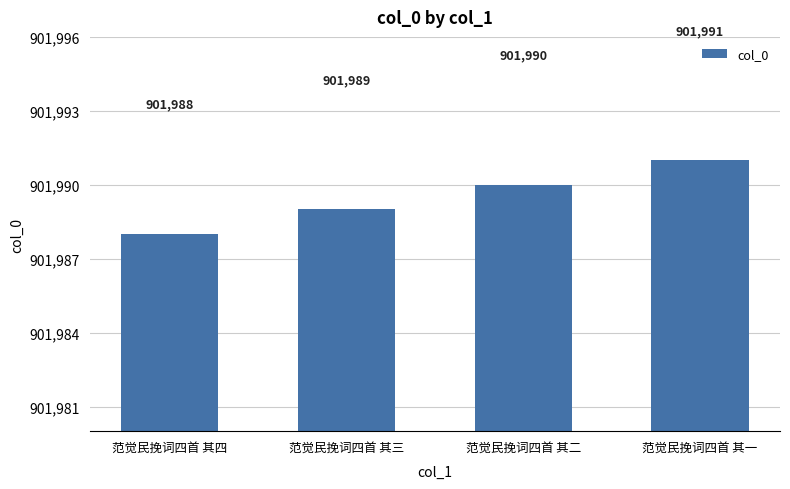

What is the change in value from 范觉民挽词四首 其三 to 范觉民挽词四首 其二?

+1